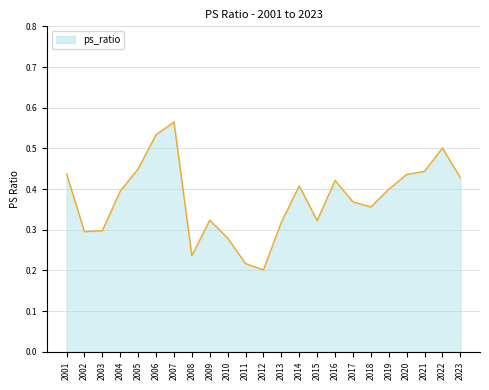

How many values are between 0 and 1?

23